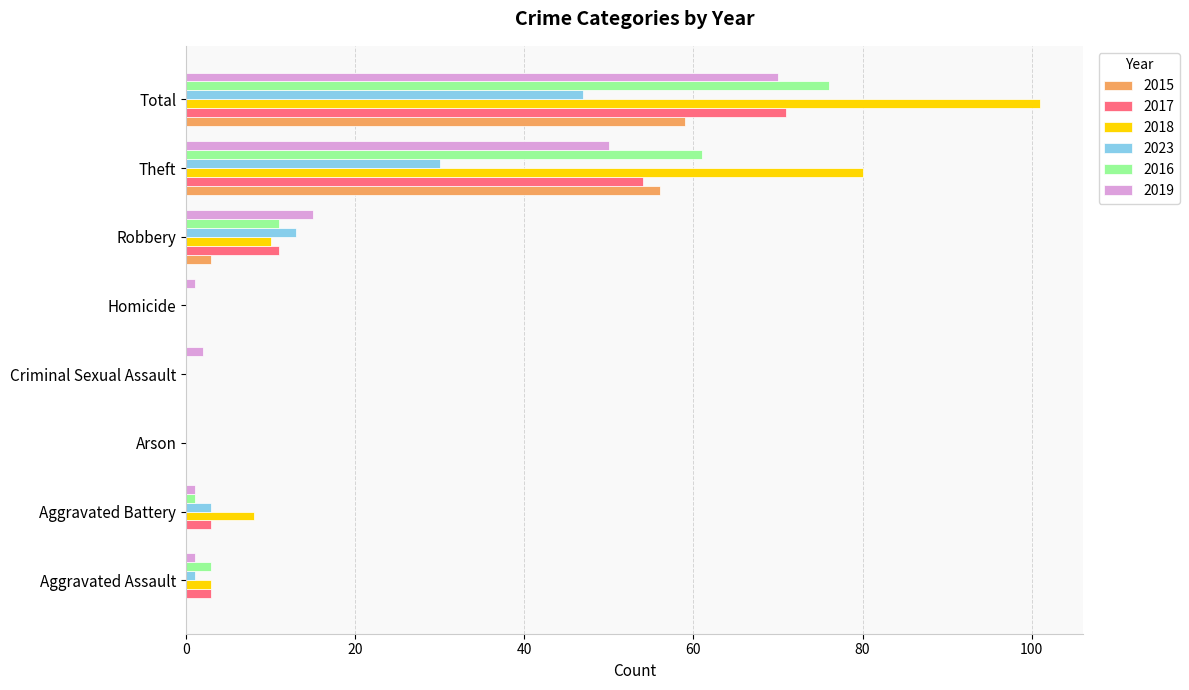

At which label is 2023 closest to 23?

Theft